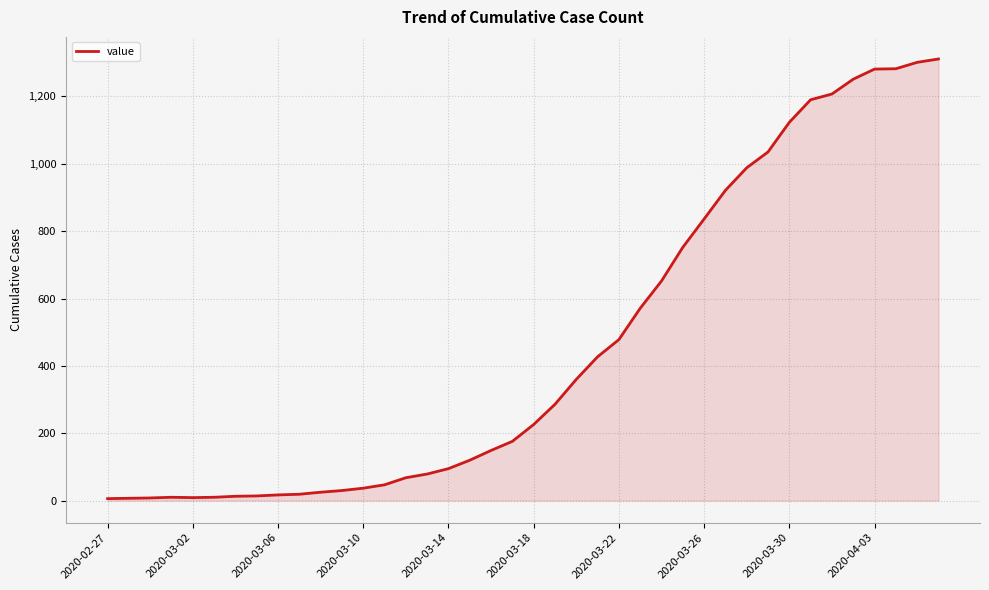

What is the maximum value shown in the chart?

1311